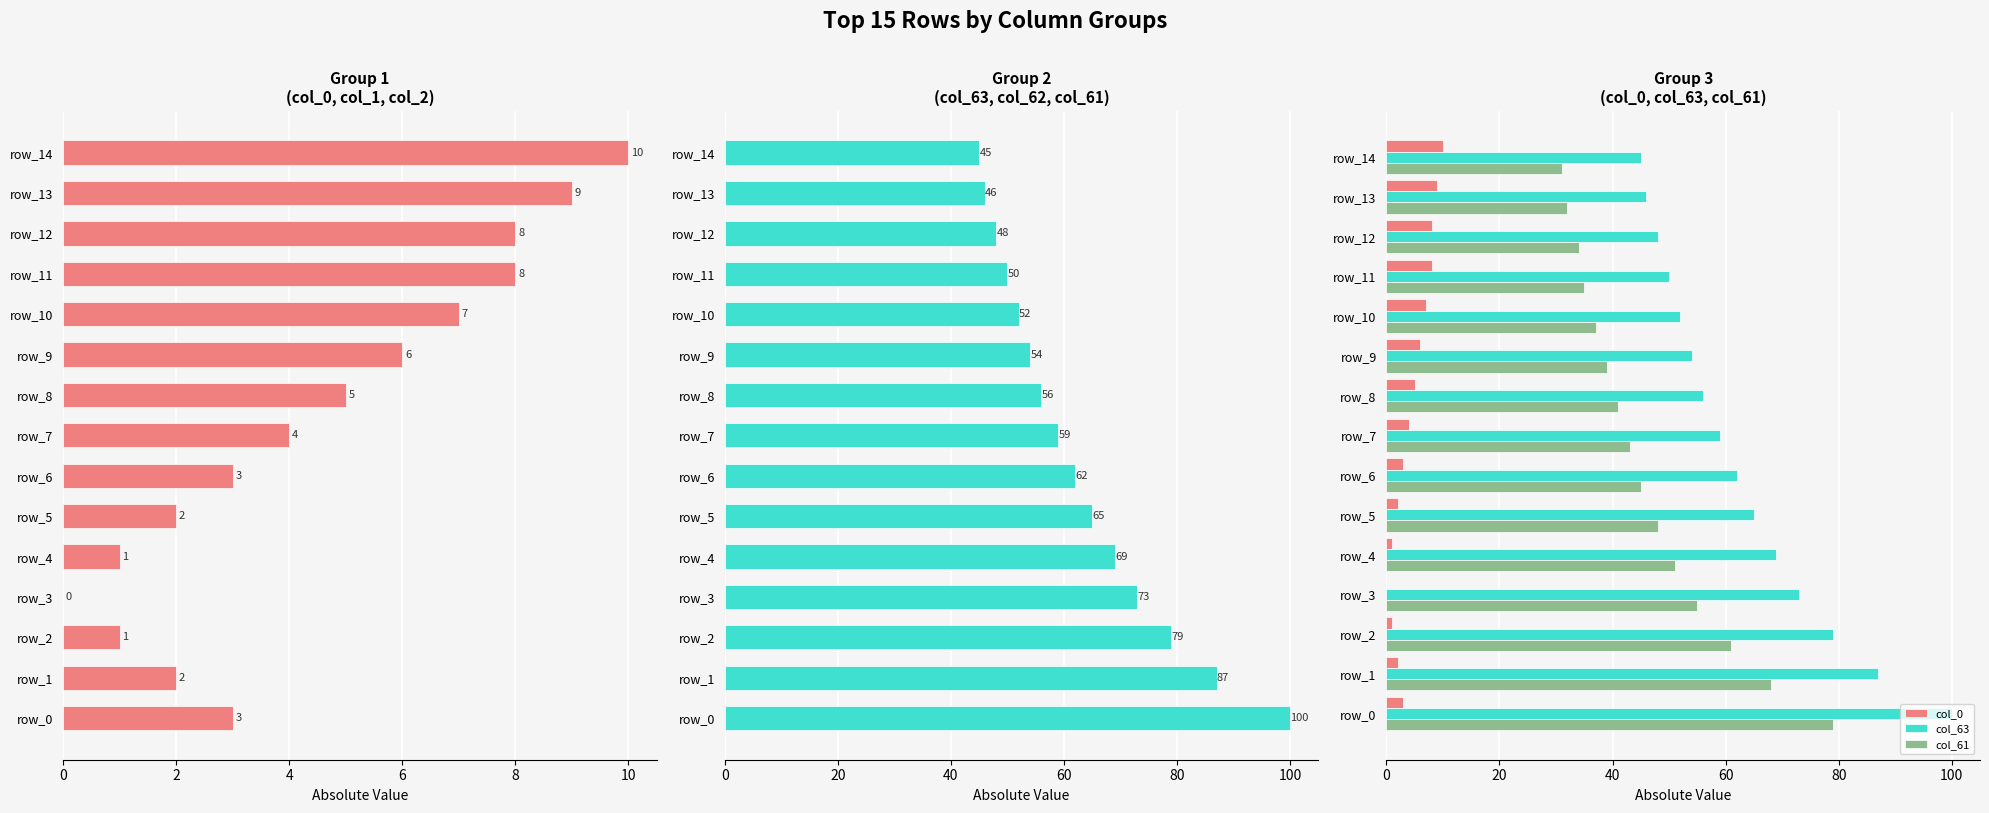

What is the total value across all series at 2?

157